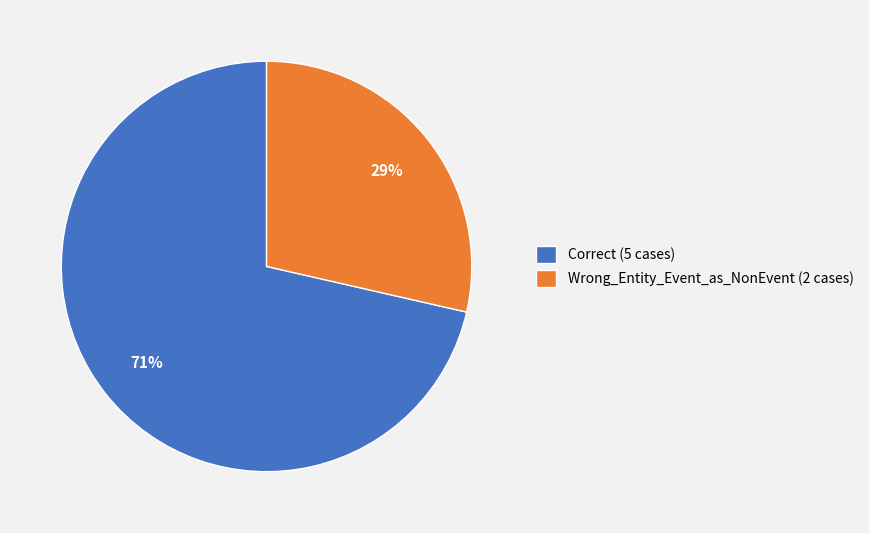

Is the sum of Correct (5 cases) and Wrong_Entity_Event_as_NonEvent (2 cases) greater than half?

Yes